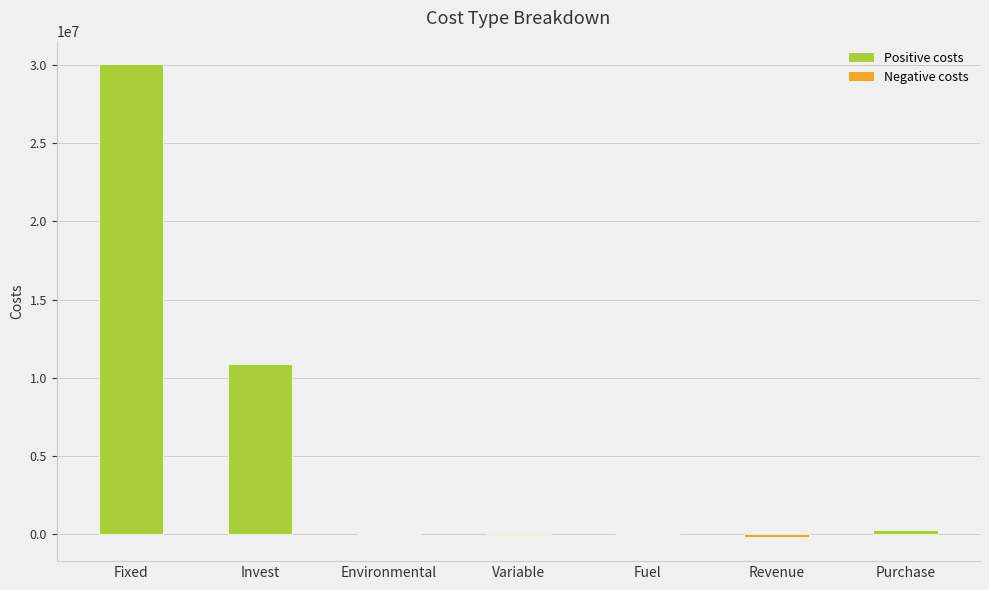

At which label is the value closest to 14910368?

Invest